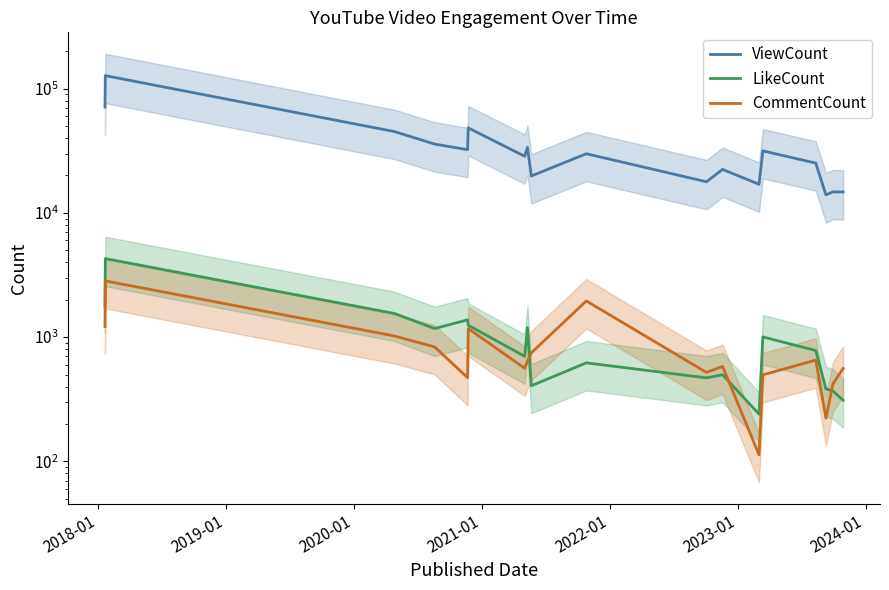

How many interior local valleys does the LikeCount series have?

5